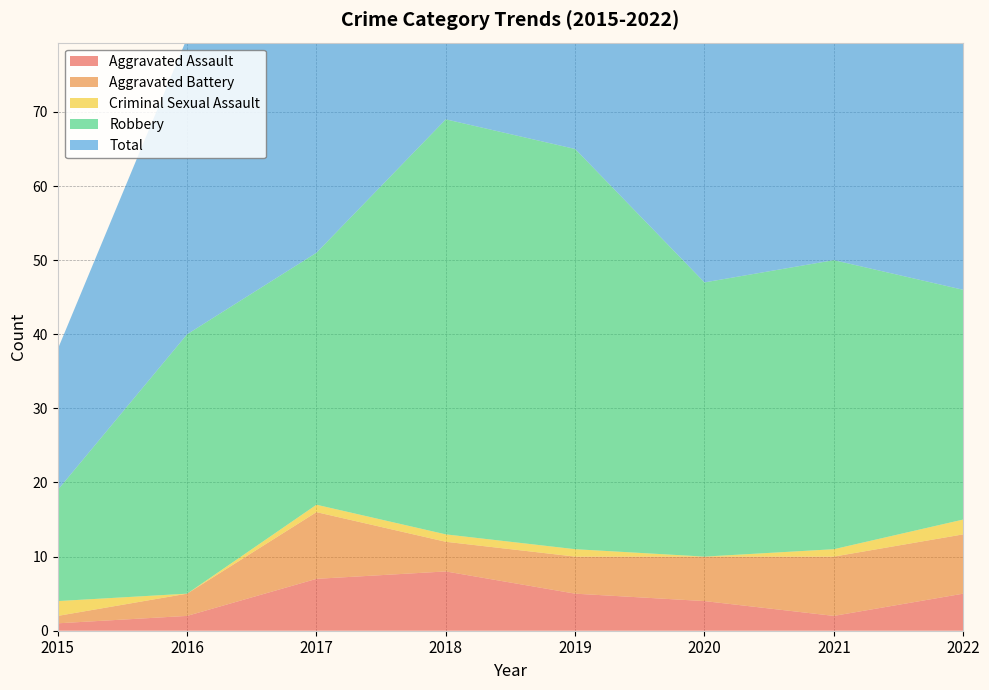

Reading left to right, extract all data points from this chart.

Aggravated Assault: 1	2	7	8	5	4	2	5
Aggravated Battery: 1	3	9	4	5	6	8	8
Criminal Sexual Assault: 2	0	1	1	1	0	1	2
Robbery: 15	35	34	56	54	37	39	31
Total: 19	40	51	69	65	47	50	47